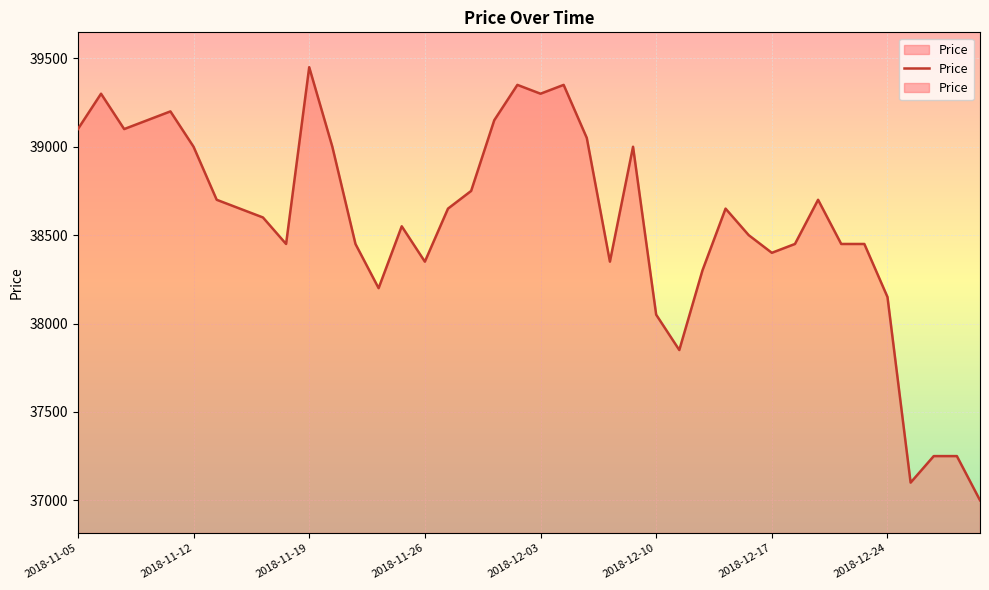

Which has a higher value, 2019-01-02 or 2018-12-17?

2018-12-17